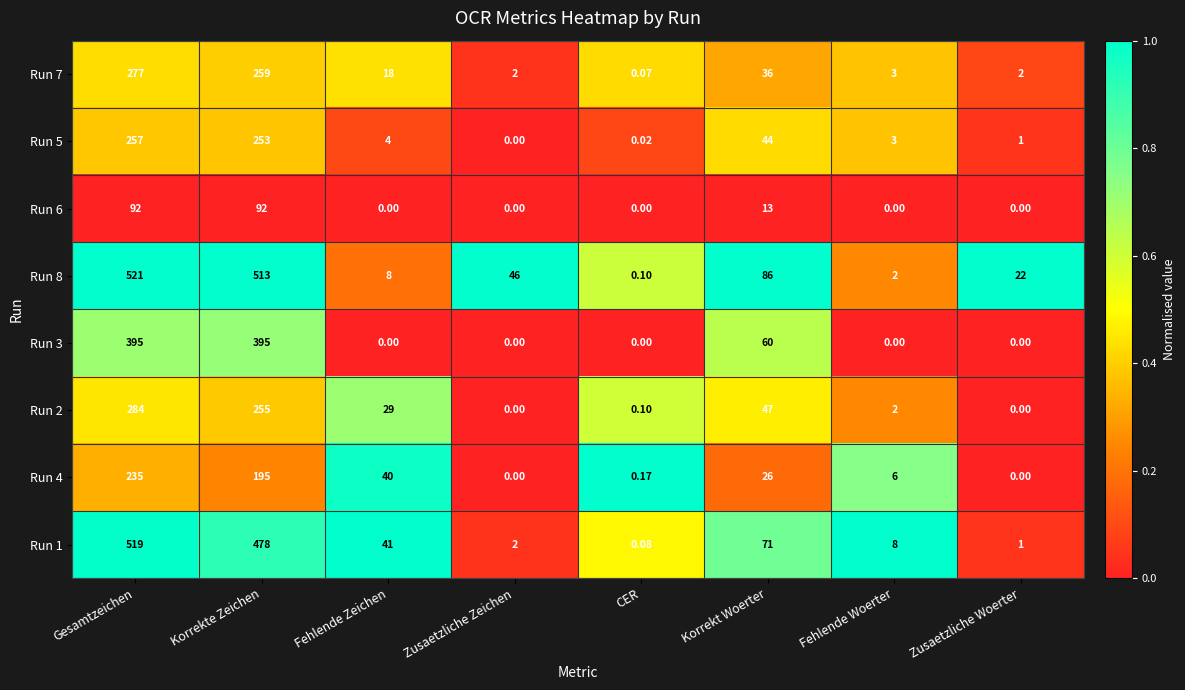

At which category is the sum across all series the highest?

Gesamtzeichen